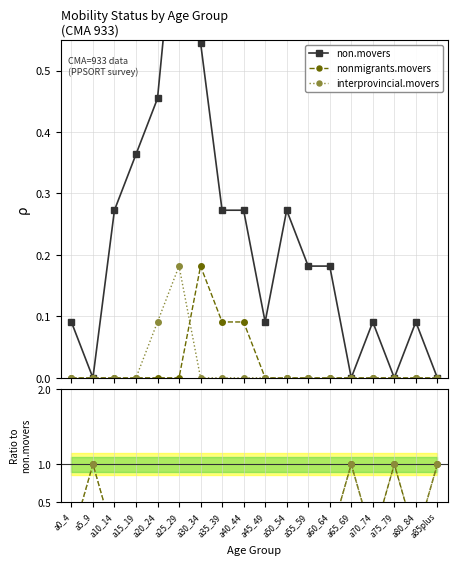

Rank the series at a25_29 from highest to lowest value.

non.movers, interprovincial.movers, nonmigrants.movers